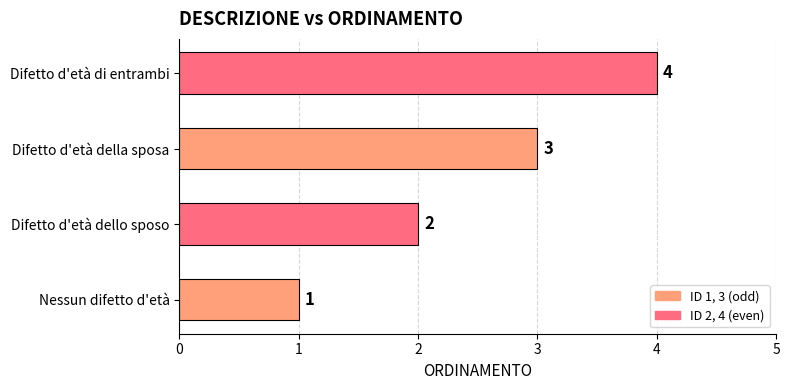

At which label is the value closest to 2?

Difetto d'età dello sposo